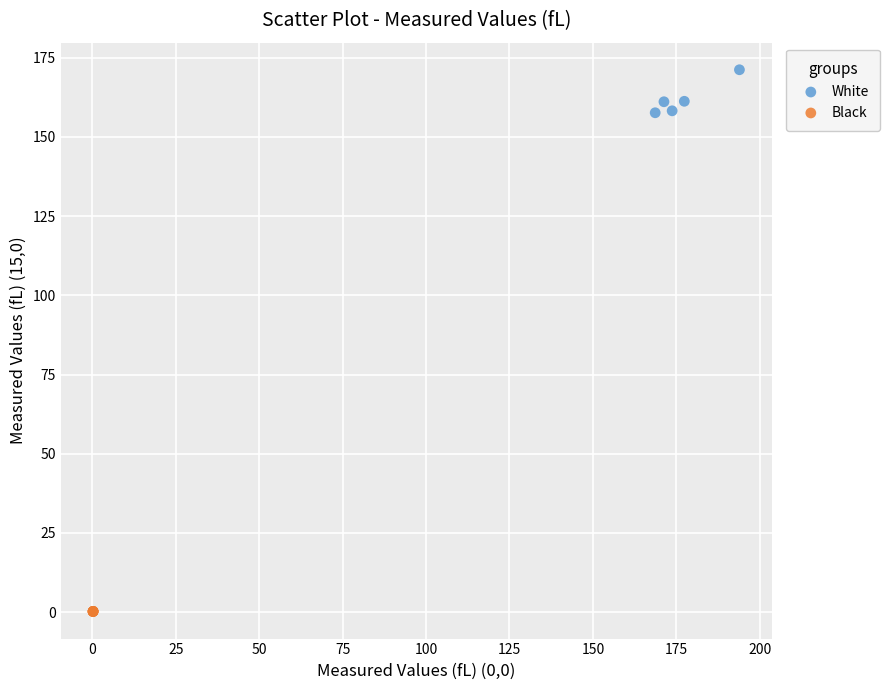

Which series reaches the minimum Y coordinate?

Black